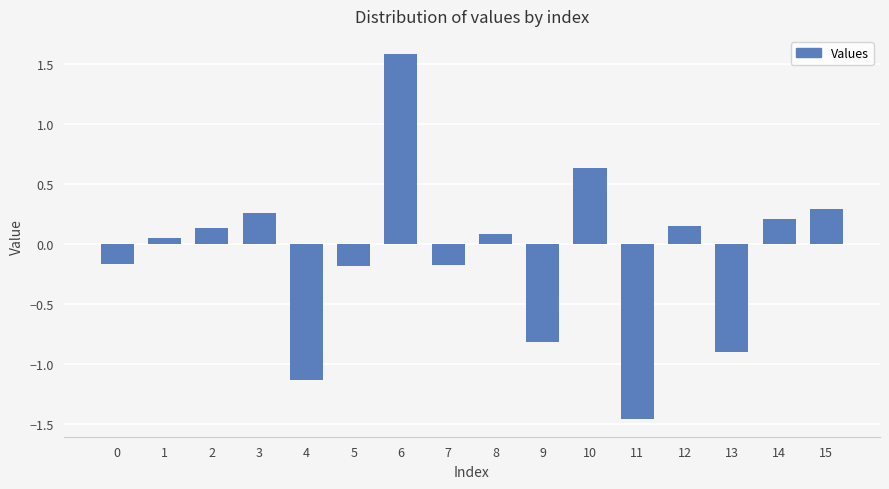

What is the value of the 5th bar from the left?

-1.1